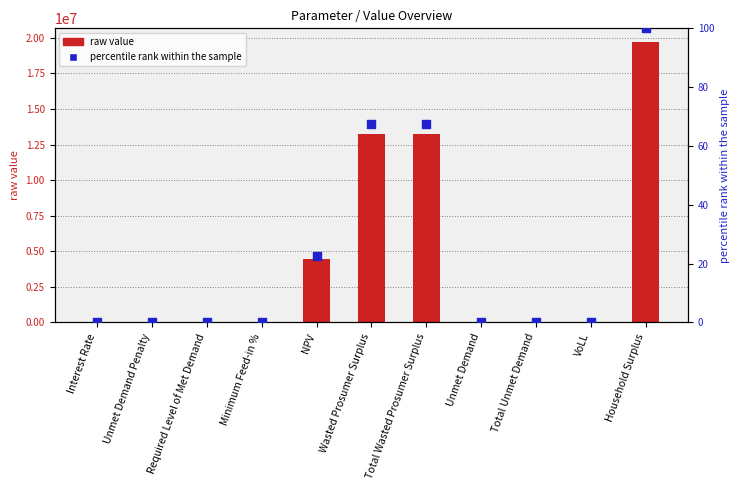

Which series reaches the minimum Y coordinate?

raw value